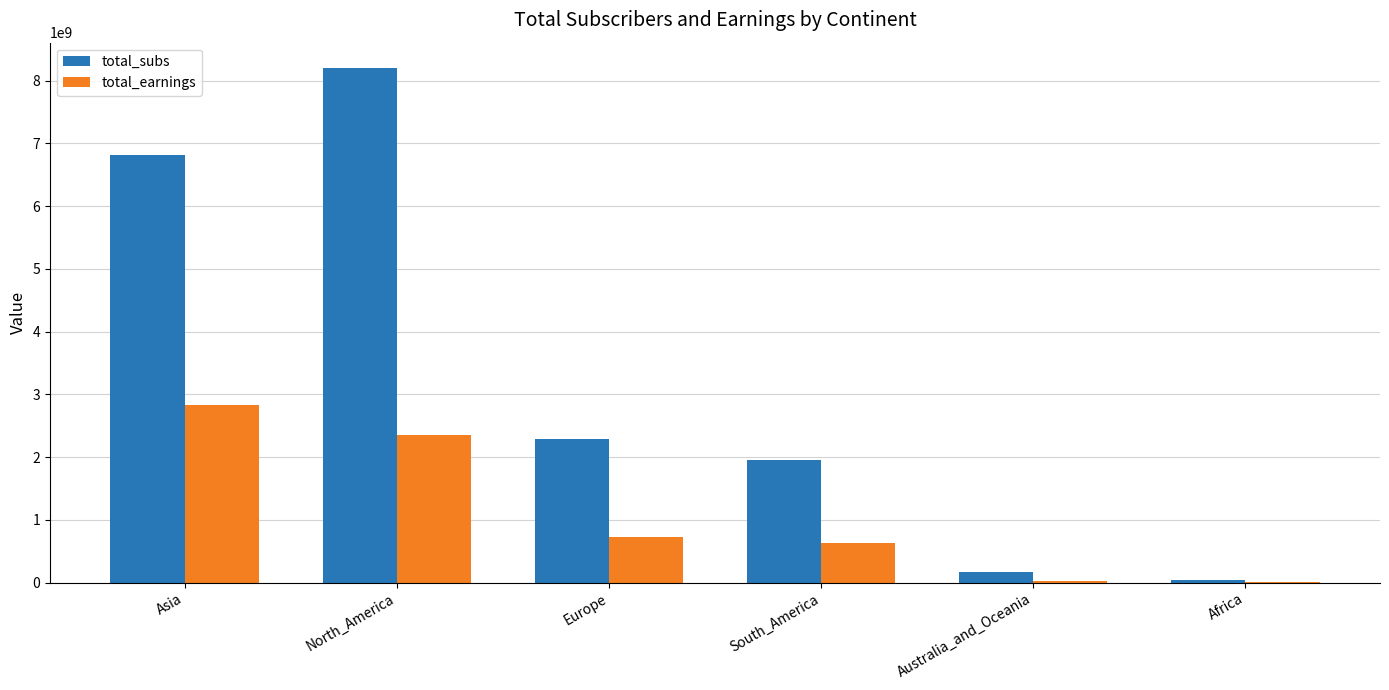

Where is total_earnings nearest to the value 1421064750?

Europe